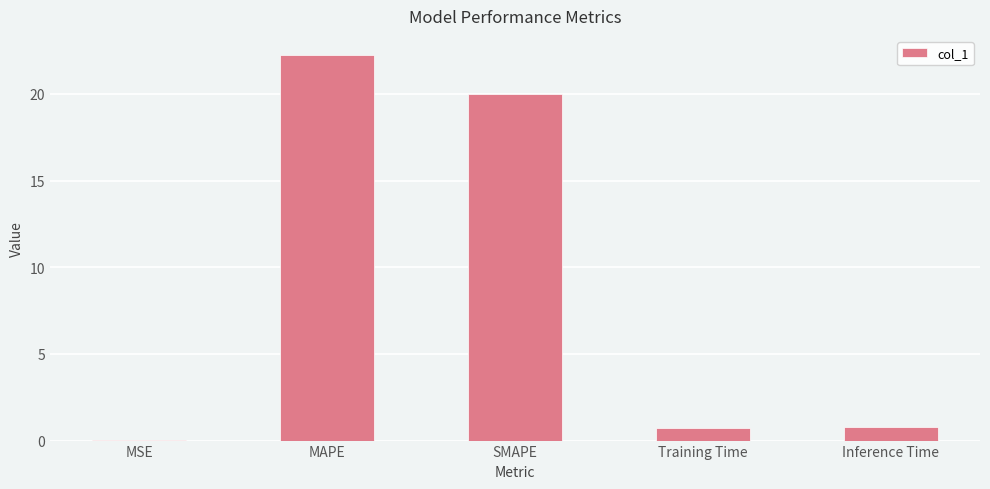

What is the change in value from MAPE to Inference Time?

-21.5